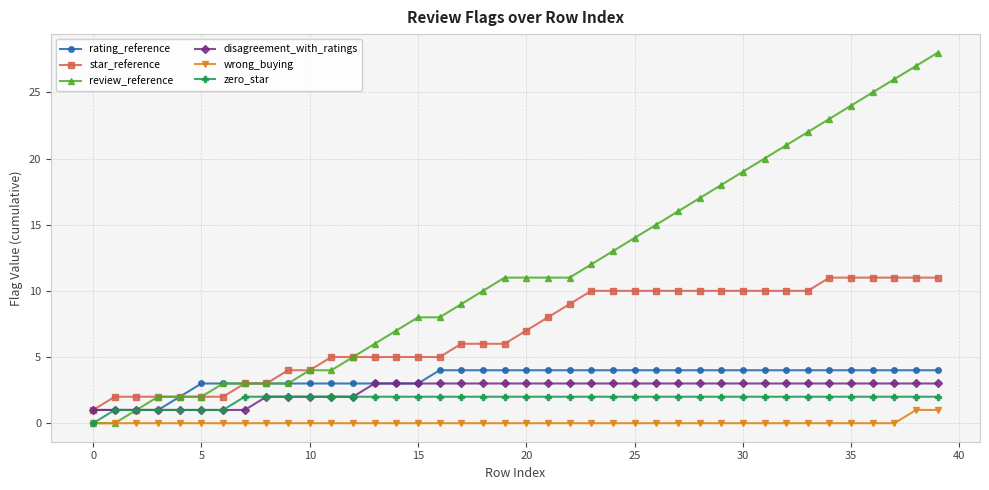

Which series has the widest spread of values?

review_reference